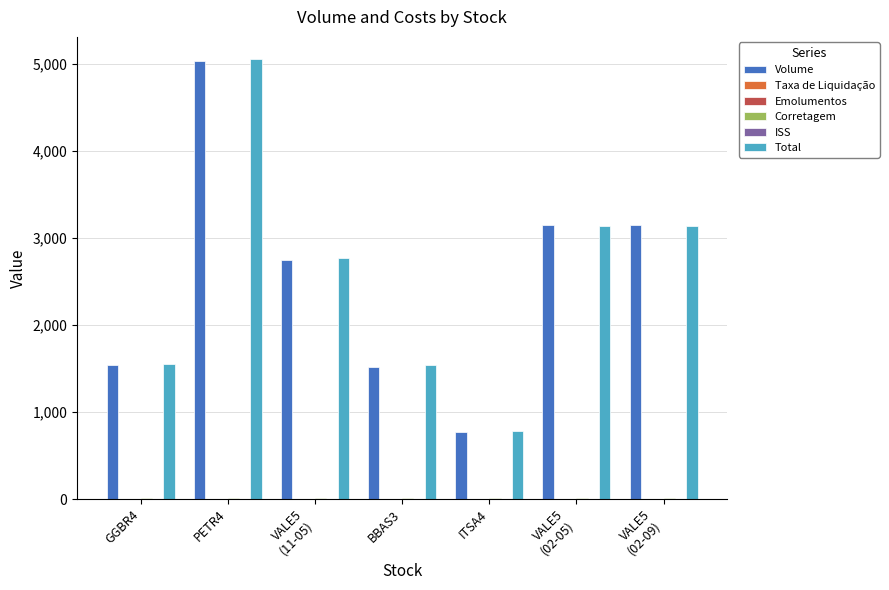

The value of Volume at ITSA4 is 769.0. True or false?

True